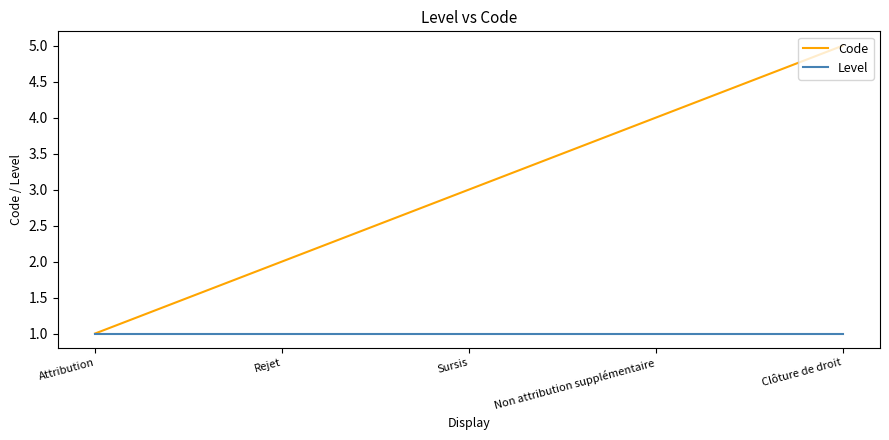

Reading right to left, what are all the values shown in this chart?

Code: Clôture de droit=5	Non attribution supplémentaire=4	Sursis=3	Rejet=2	Attribution=1
Level: Clôture de droit=1	Non attribution supplémentaire=1	Sursis=1	Rejet=1	Attribution=1